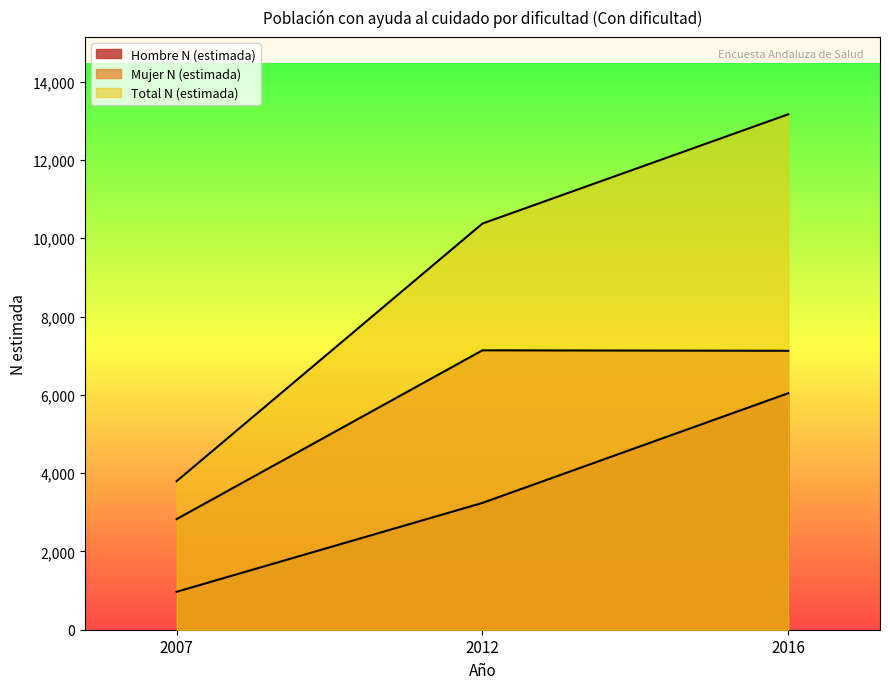

The value of Hombre N (estimada) at 2016 is 6041. True or false?

True